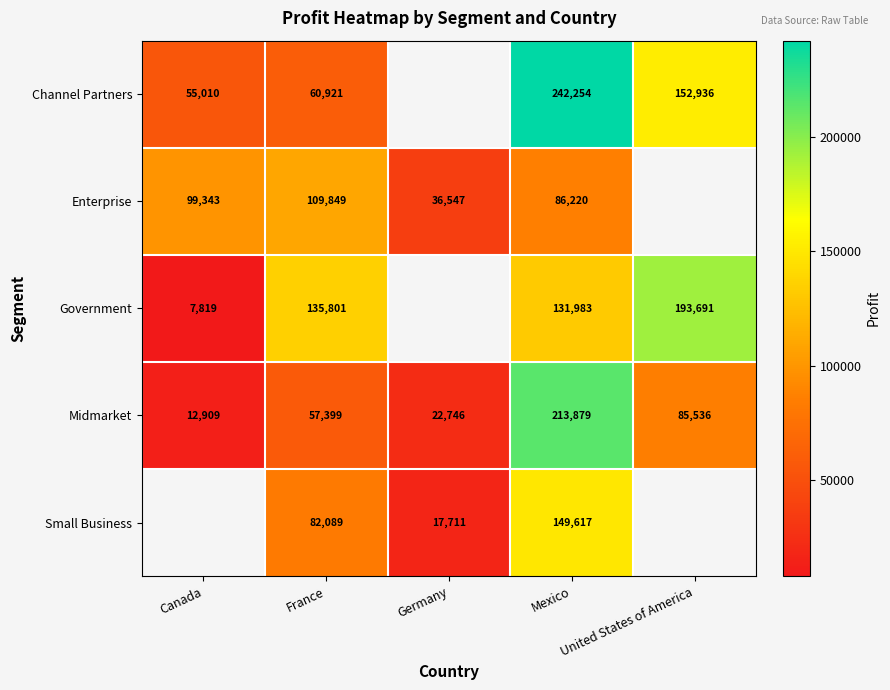

What is the difference between the maximum and minimum values in the Midmarket series?

200970